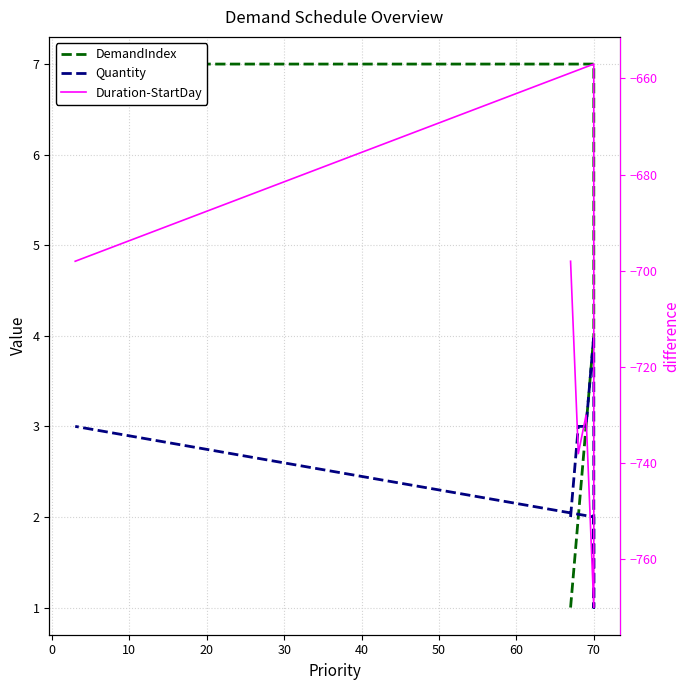

True or false: Duration-StartDay has more than 0 interior local peaks.

True